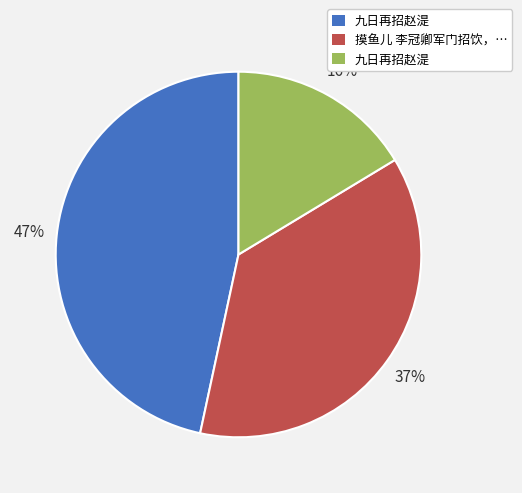

Is there a majority slice in this chart?

No